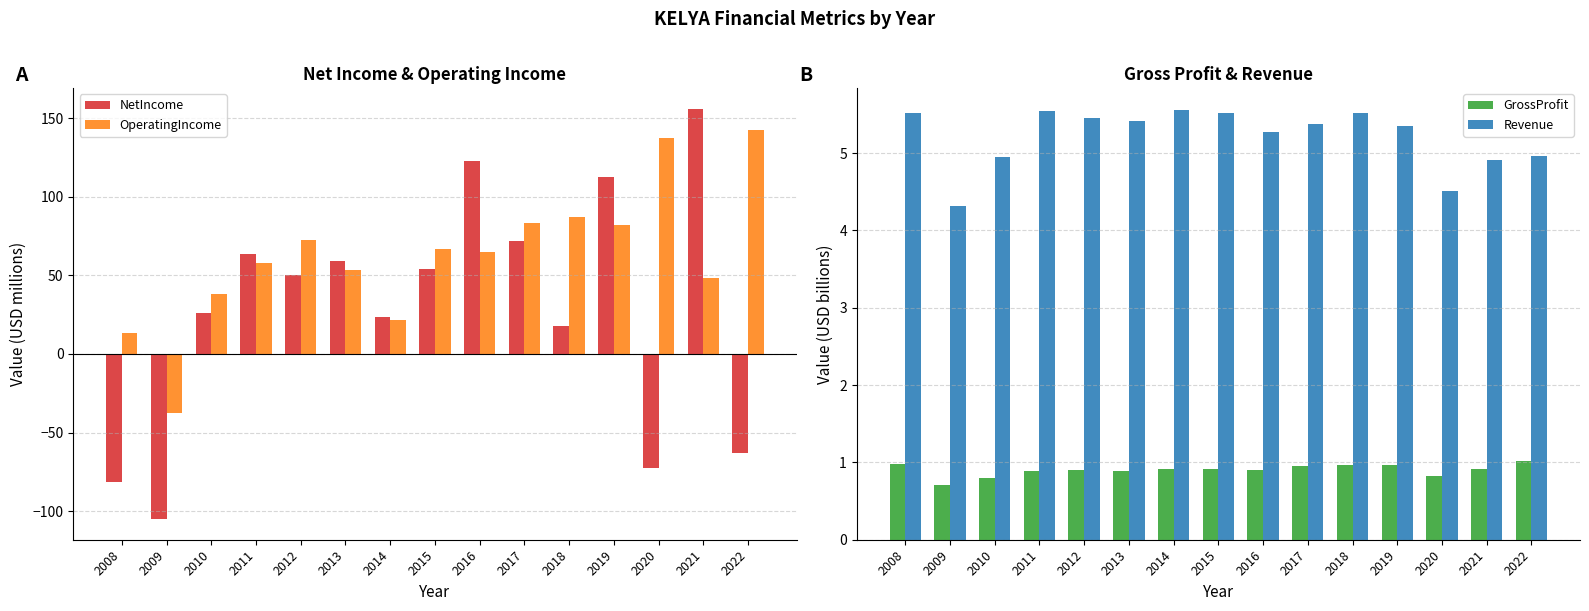

What is the smallest value displayed?

-105.1